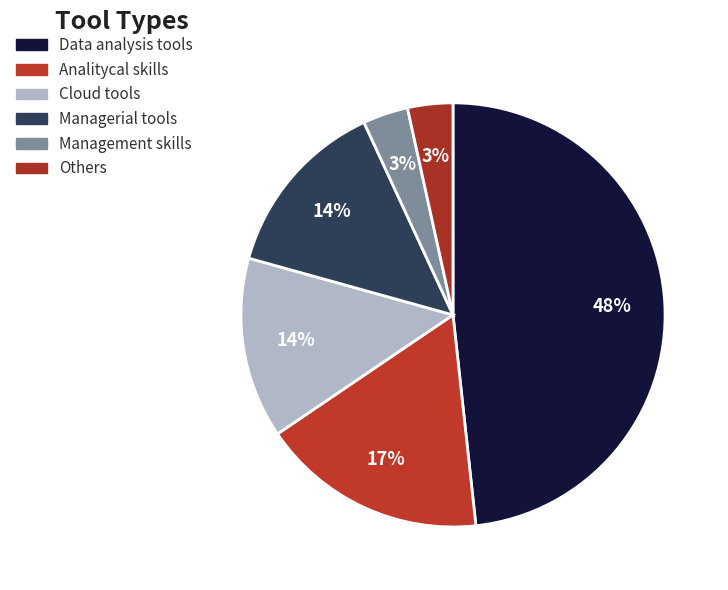

Rank the categories by value from lowest to highest.

Management skills, Others, Cloud tools, Managerial tools, Analitycal skills, Data analysis tools